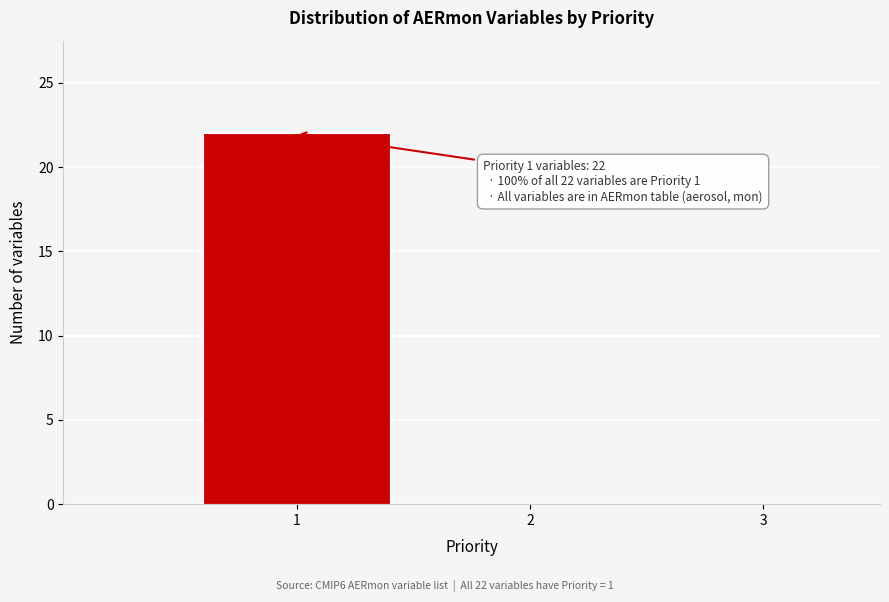

Which range on the x-axis has the tallest bar?

0.5 to 1.5